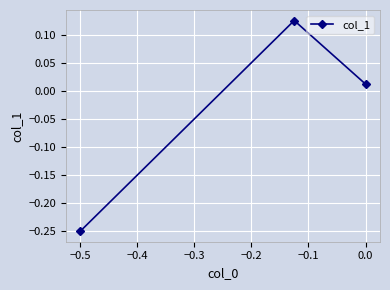

What is the difference between the maximum and minimum values?

0.4